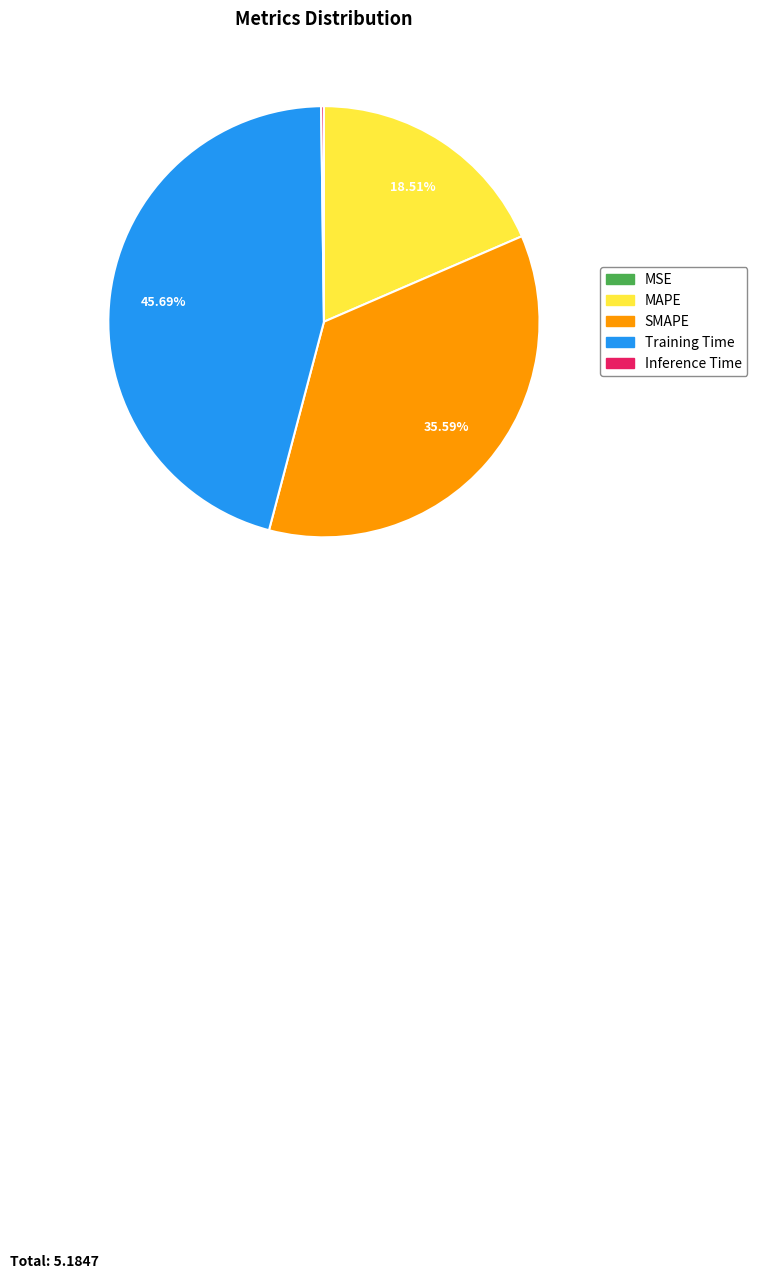

What is the largest slice in the pie chart?

Training Time